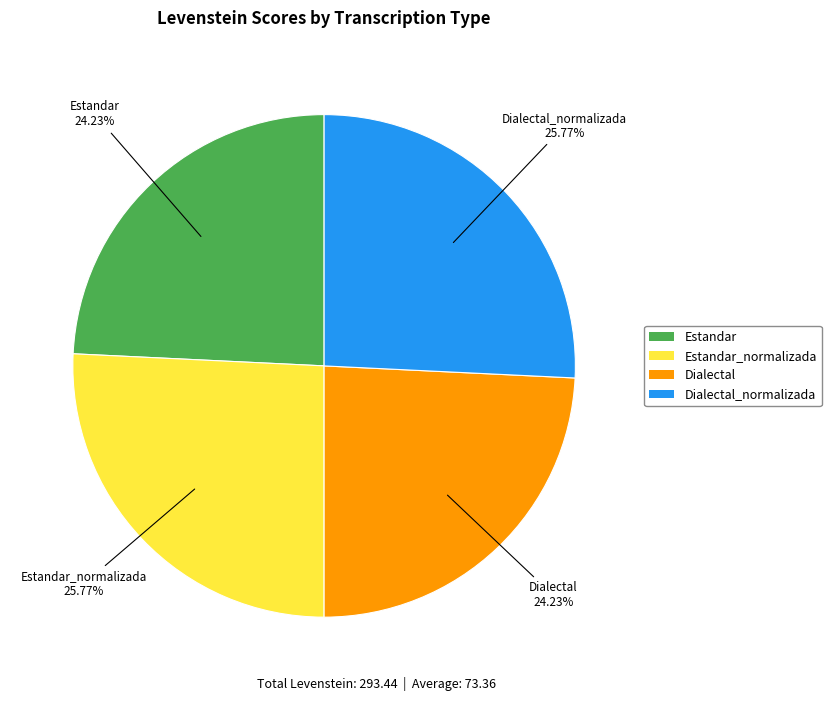

Is there a majority slice in this chart?

No